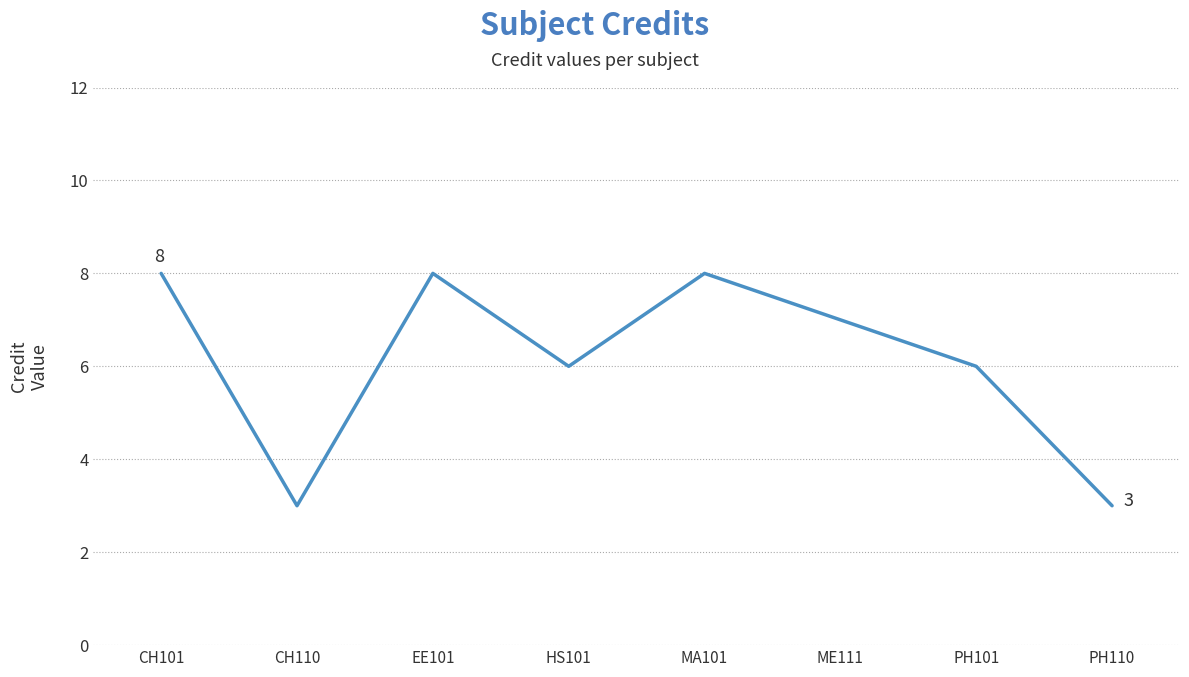

True or false: the data shows 8 at EE101.

True